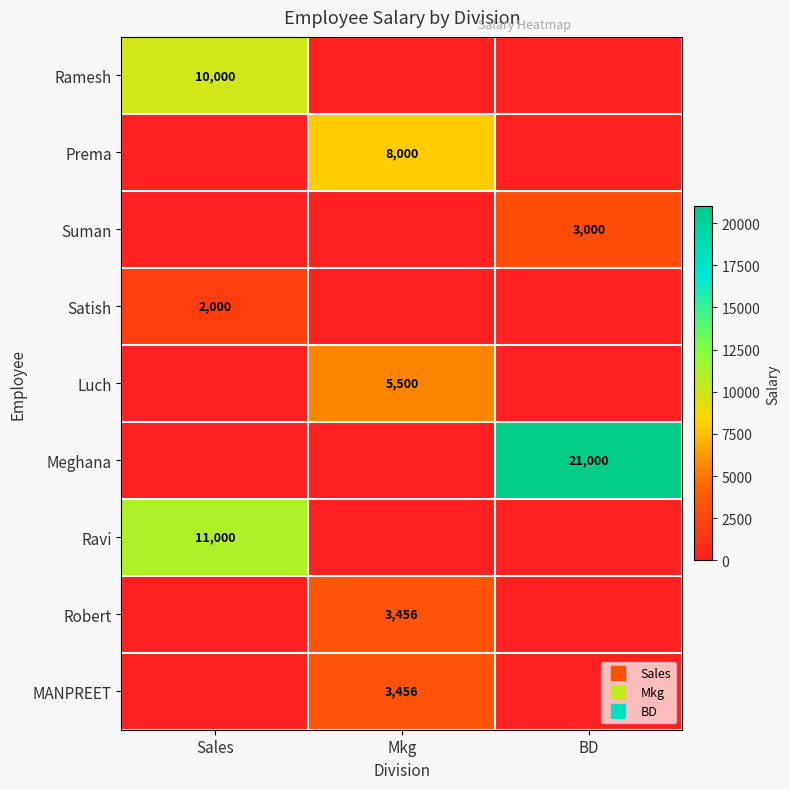

How many positive values does the Ramesh series have?

1